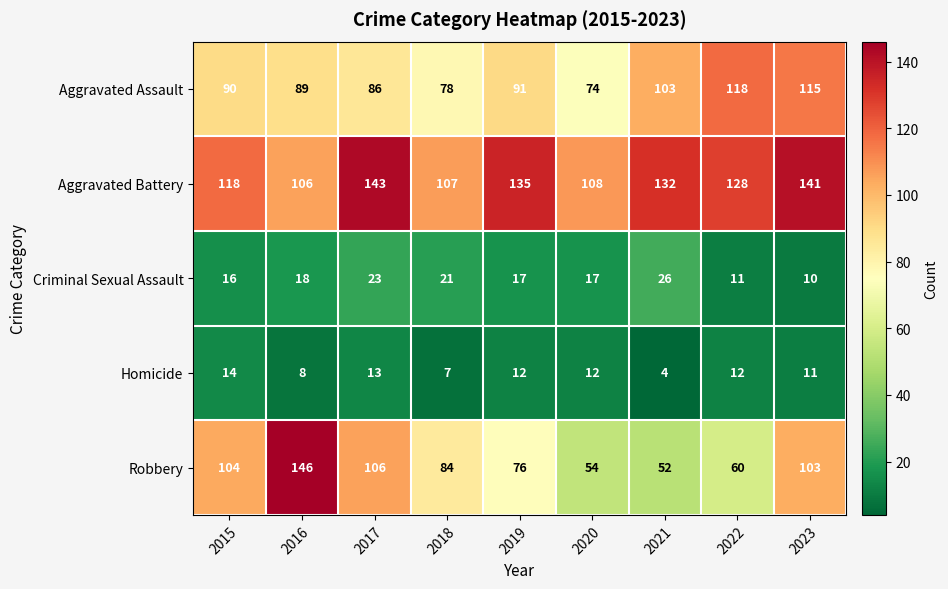

Which category has the highest value across all series?

2016